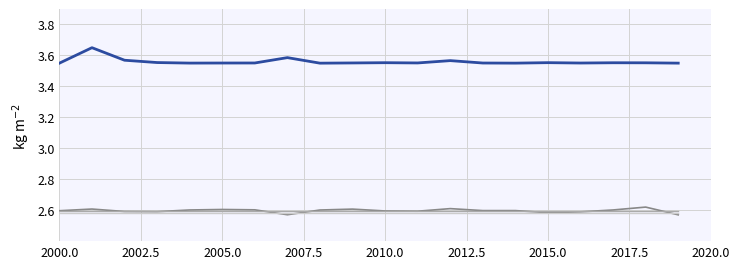

Does the chart display data point markers on the line(s)?

No